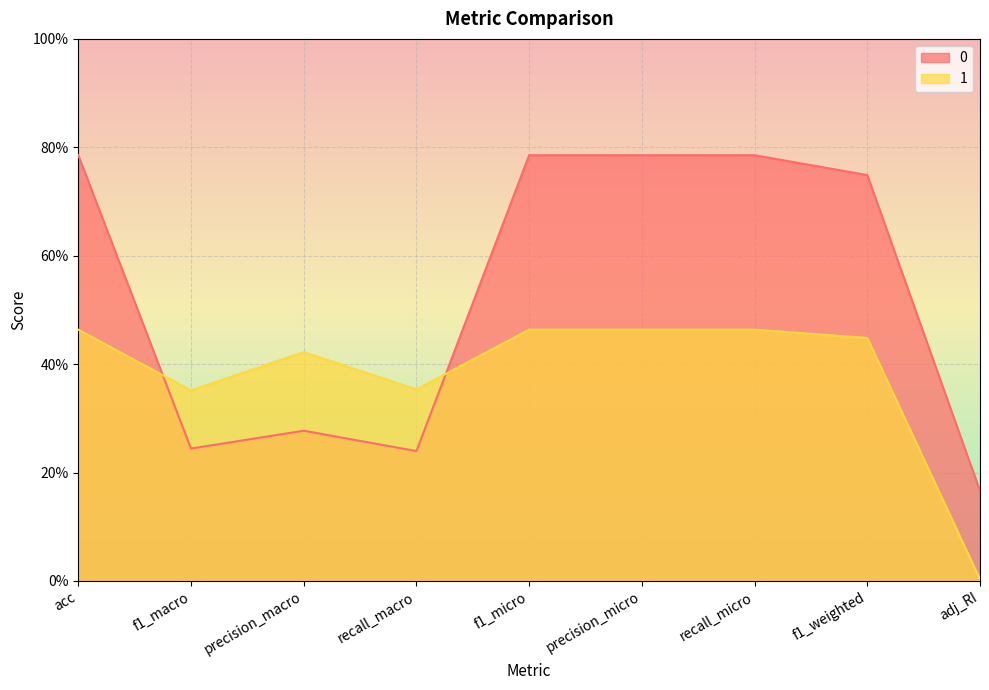

At which label does 0 reach its minimum?

adj_RI